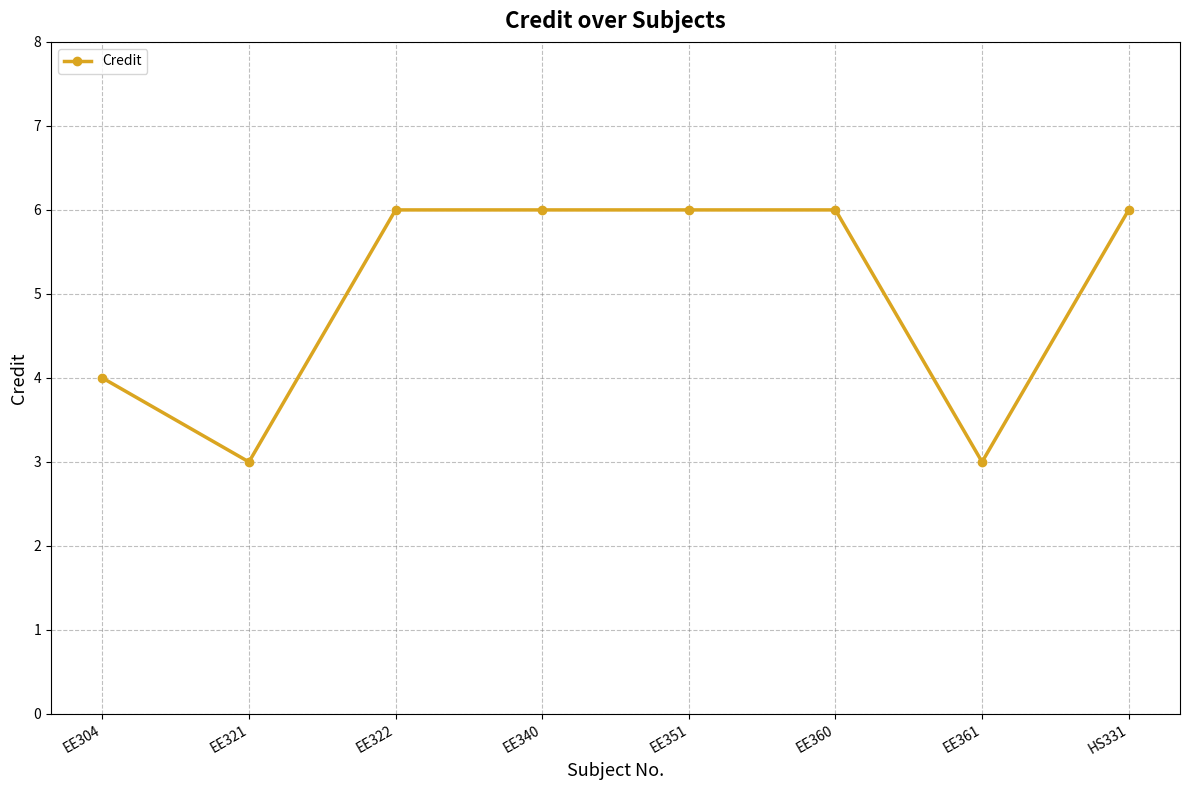

Where is the first local minimum?

EE321